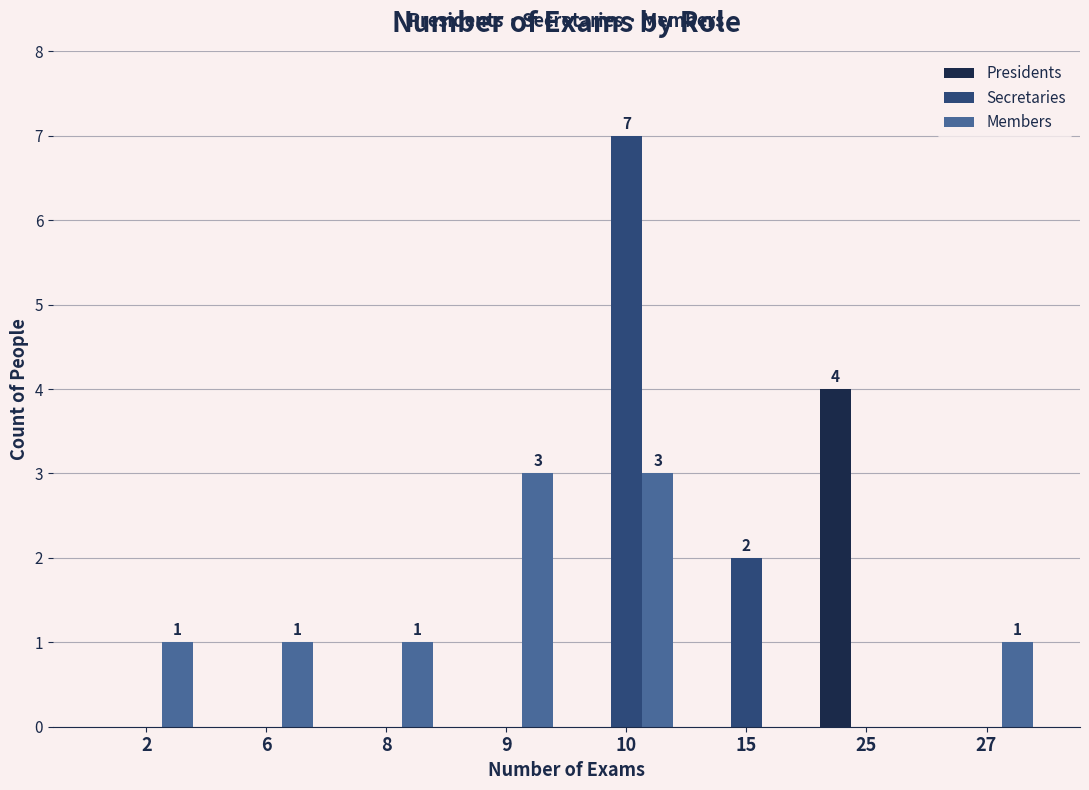

How many data points does each series have?

8